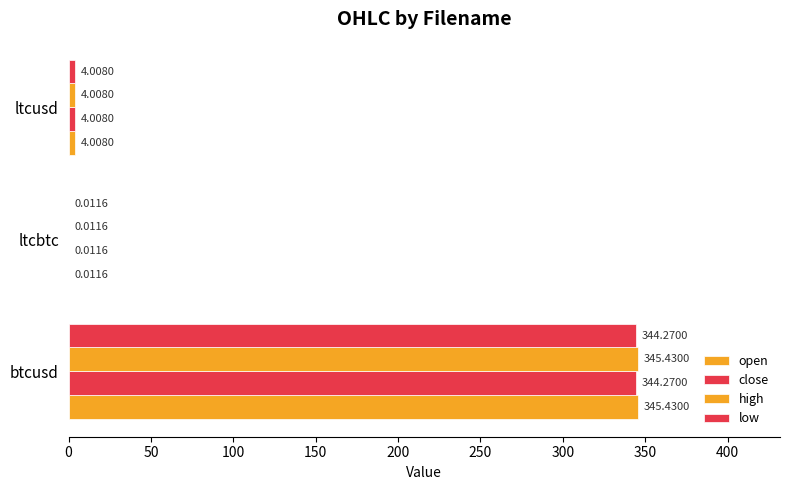

What is the highest value of the low series?

344.3